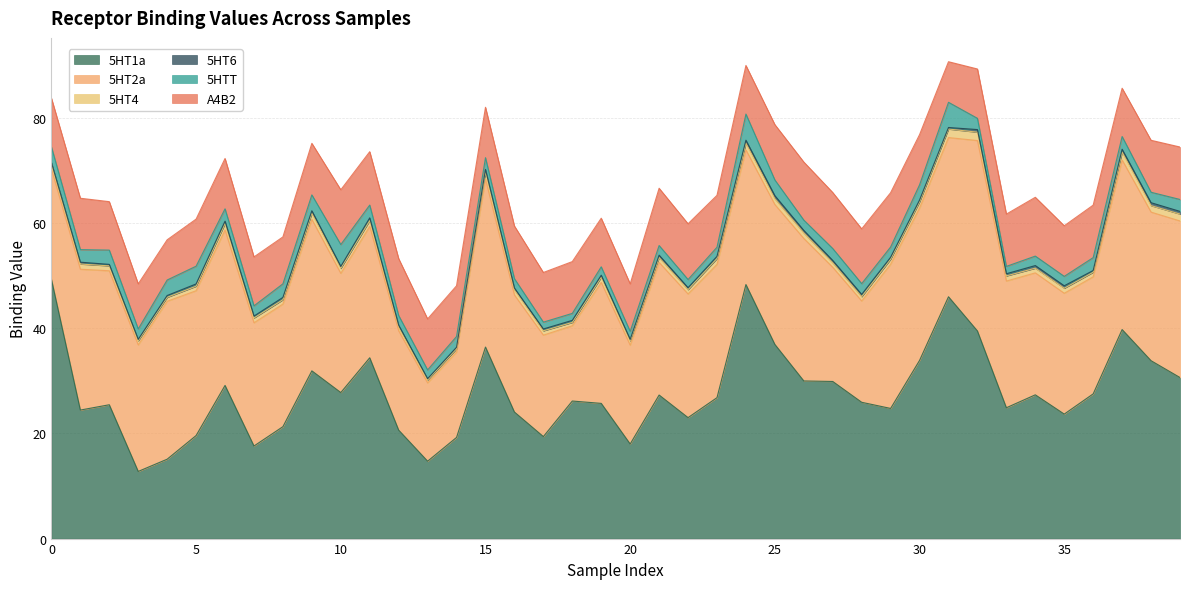

How many interior local valleys does the A4B2 series have?

10